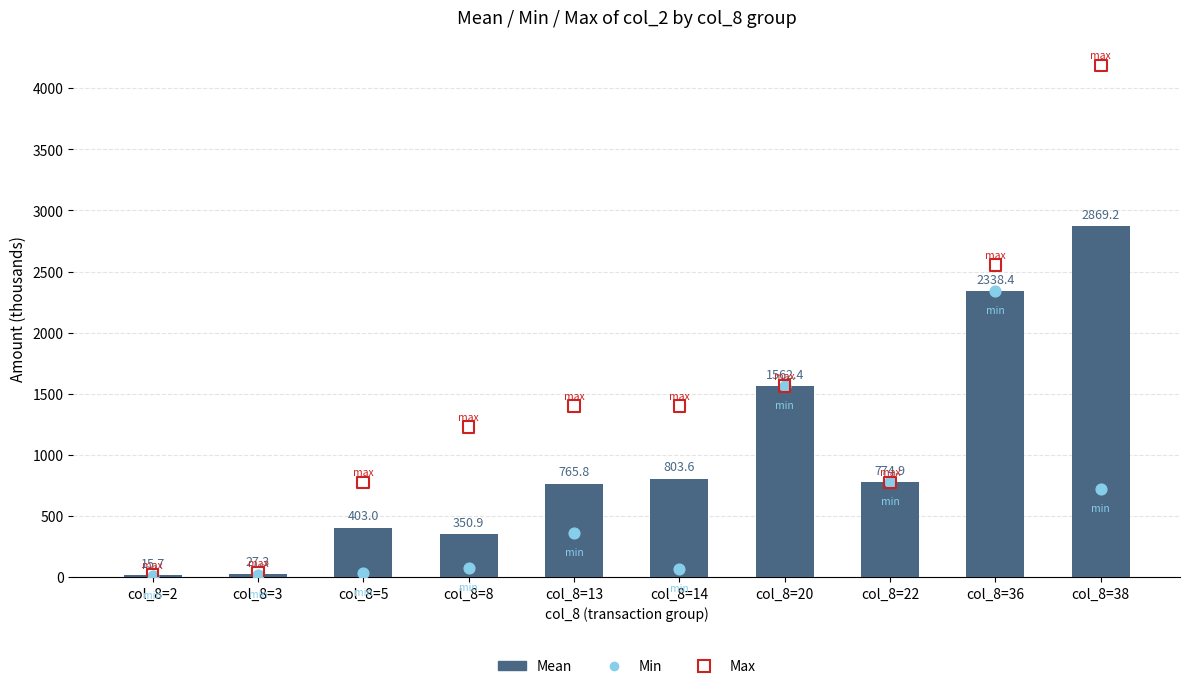

Which series reaches the maximum Y coordinate?

Max